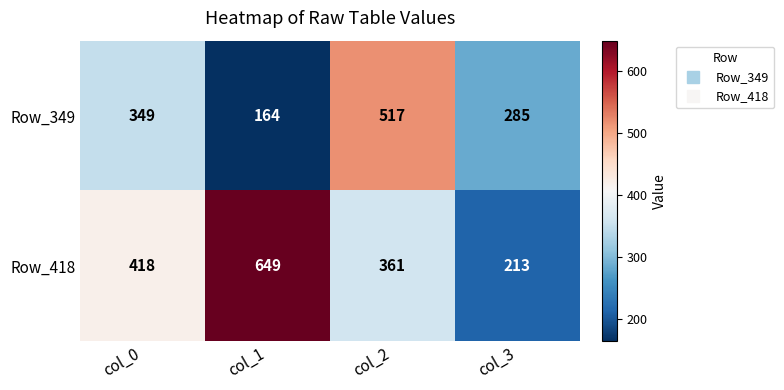

What is the difference between the Row_418 values at col_0 and col_1?

231